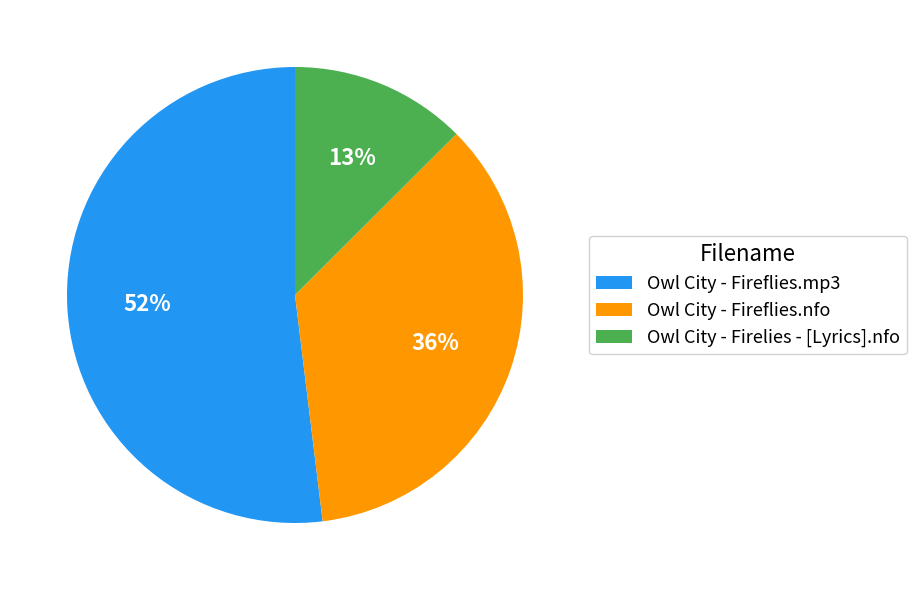

Rank the categories by value from lowest to highest.

Owl City - Firelies - [Lyrics].nfo, Owl City - Fireflies.nfo, Owl City - Fireflies.mp3